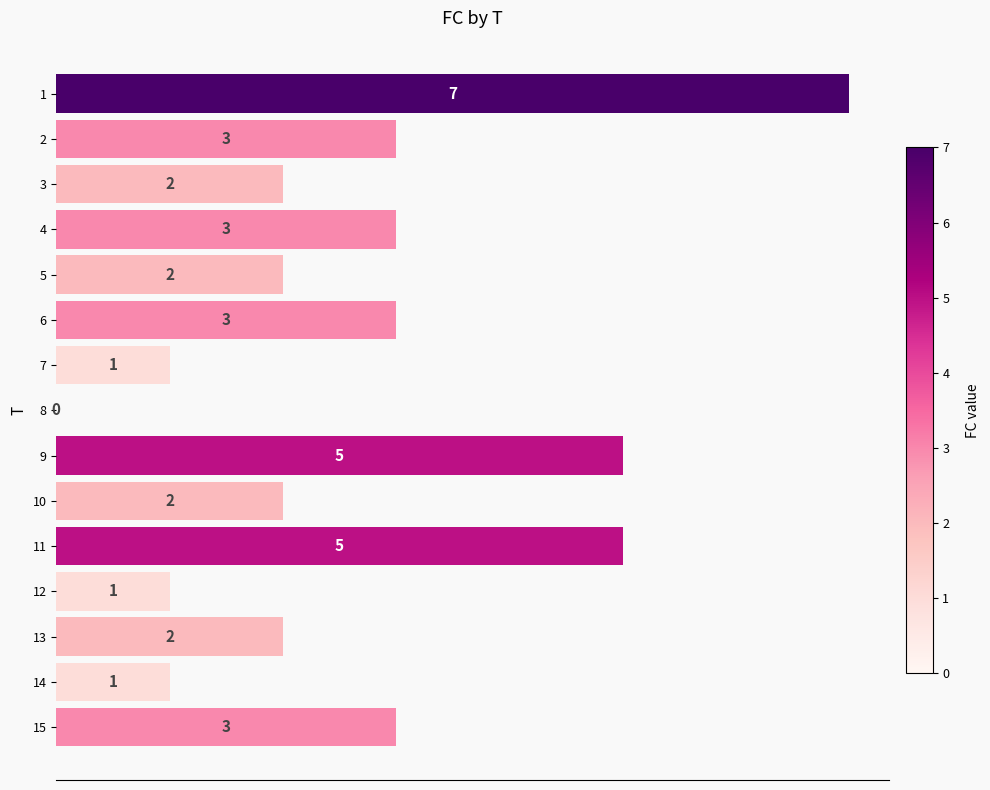

Between 1 and 11, which is larger?

1